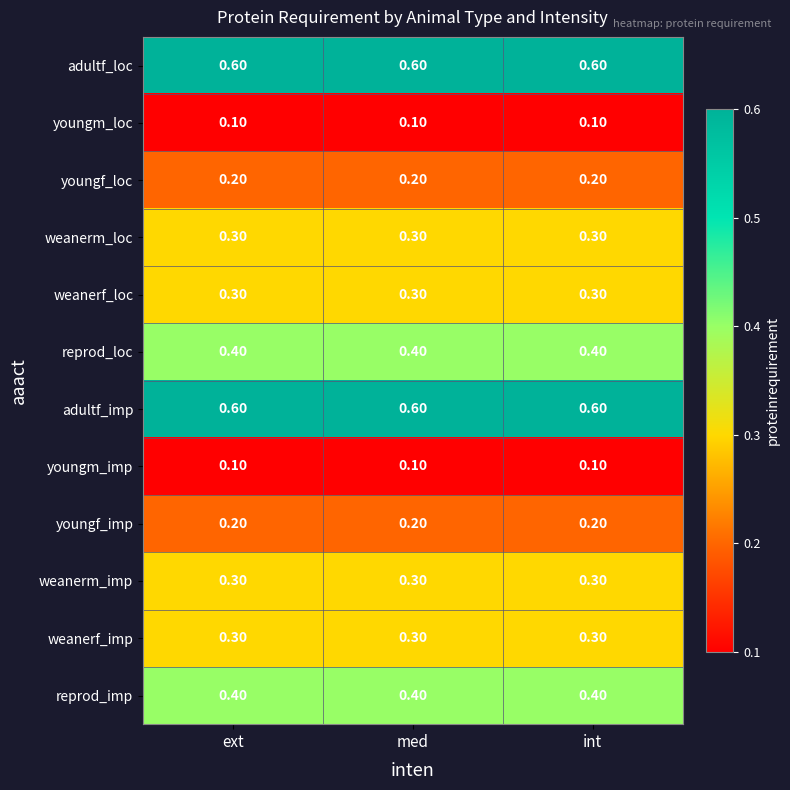

What is the smallest value displayed?

0.1